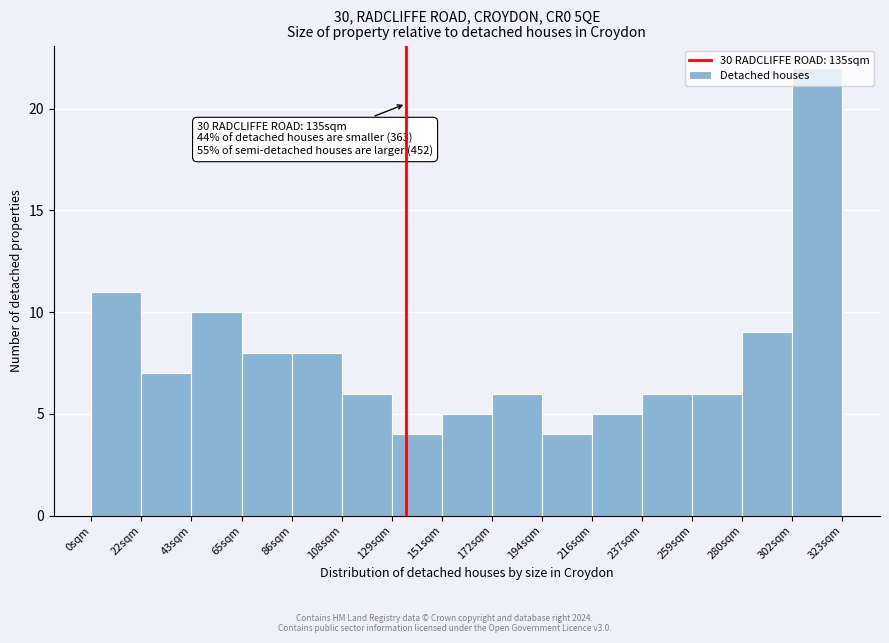

Over which range of the x-axis is the bar tallest?

300 to 325